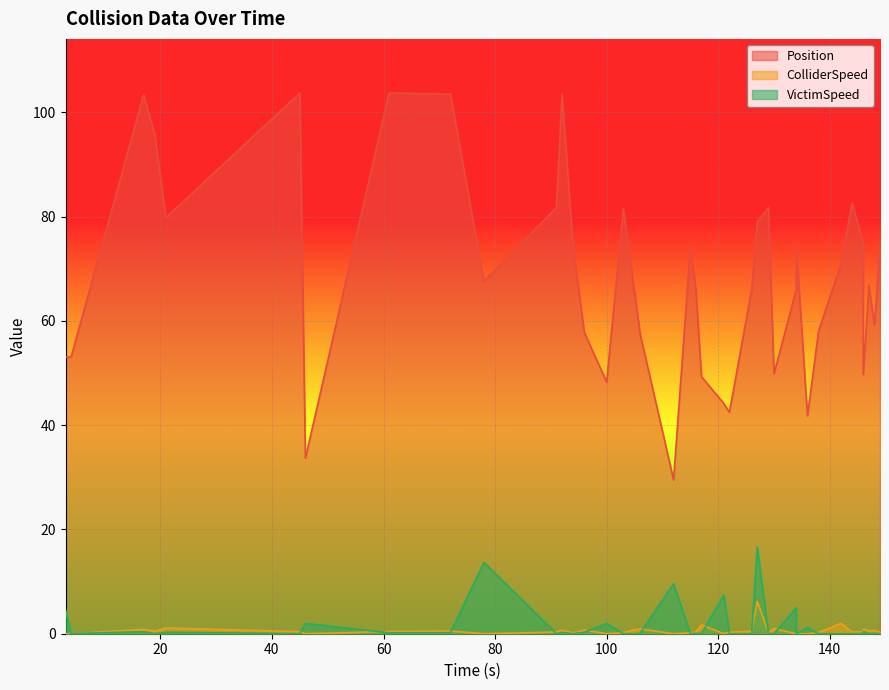

How many values in the ColliderSpeed series exceed 0?

30